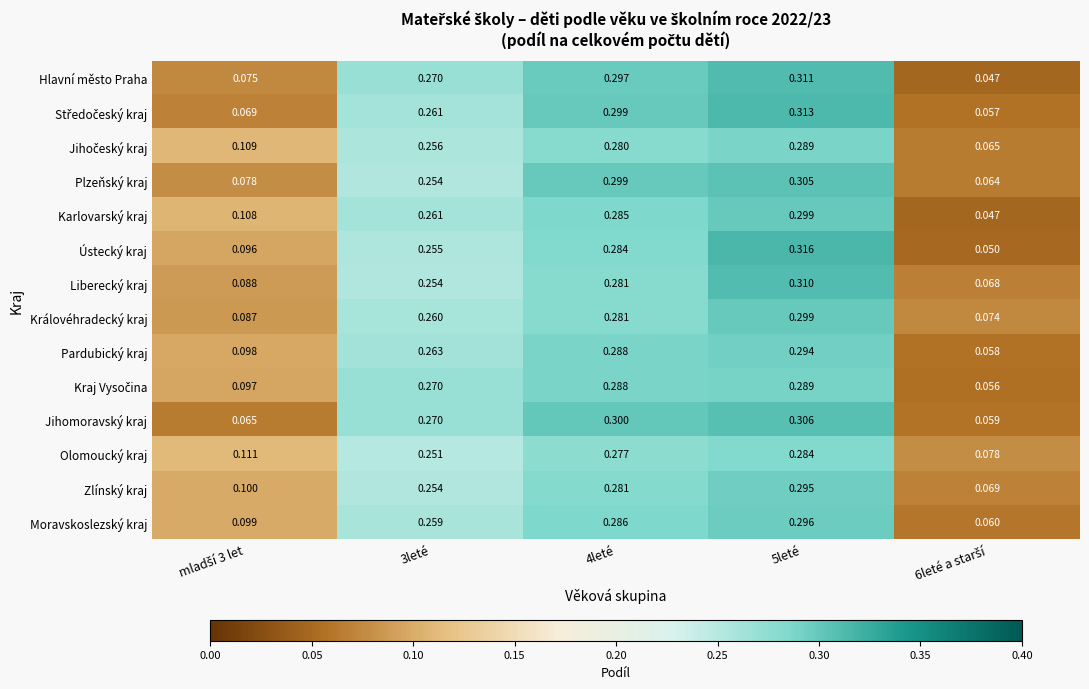

Count the number of categories in the chart.

5